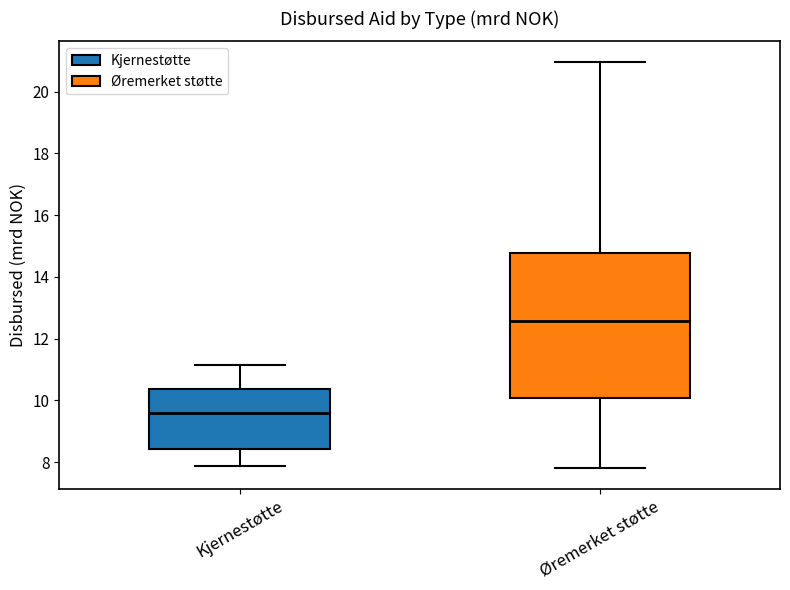

Which box has the lowest median line?

Kjernestøtte